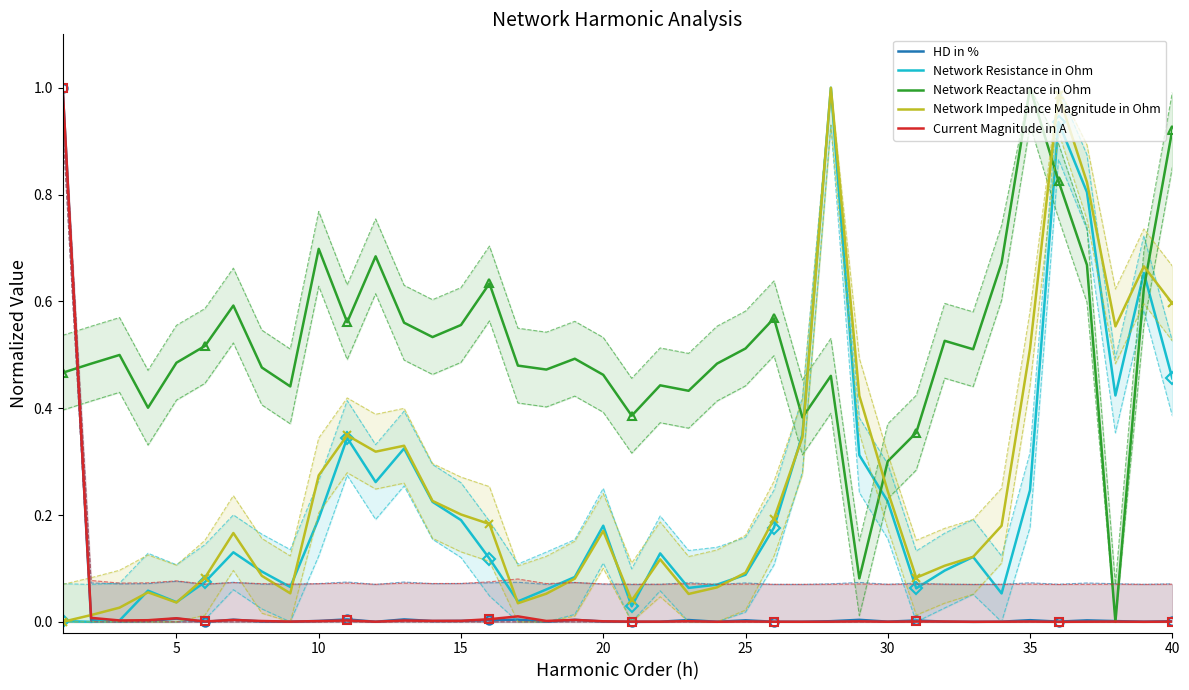

True or false: HD in % has more than 1 interior local peaks.

True